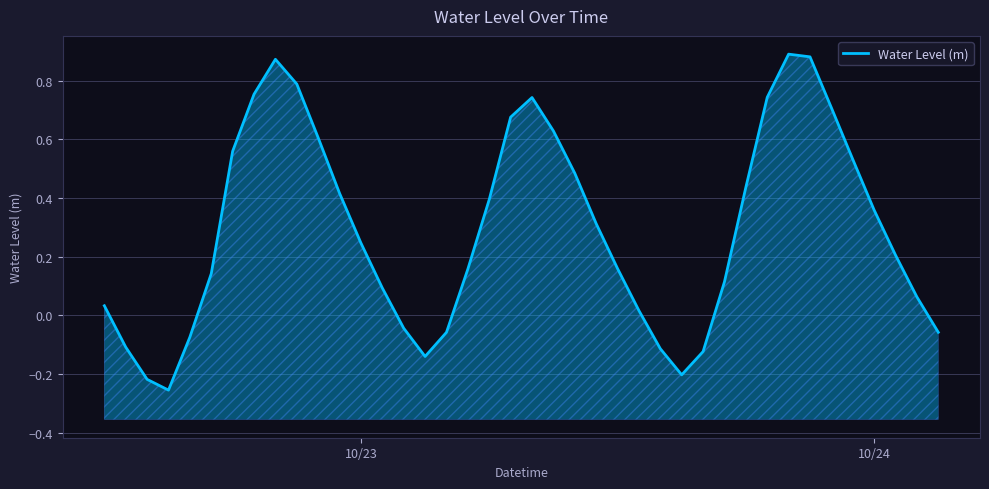

Reading left to right, transcribe all the data shown in this chart.

0.0	-0.1	-0.2	-0.3	-0.1	0.1	0.6	0.8	0.9	0.8	0.6	0.4	0.2	0.1	-0.0	-0.1	-0.1	0.2	0.4	0.7	0.7	0.6	0.5	0.3	0.2	0.0	-0.1	-0.2	-0.1	0.1	0.4	0.7	0.9	0.9	0.7	0.5	0.4	0.2	0.1	-0.1